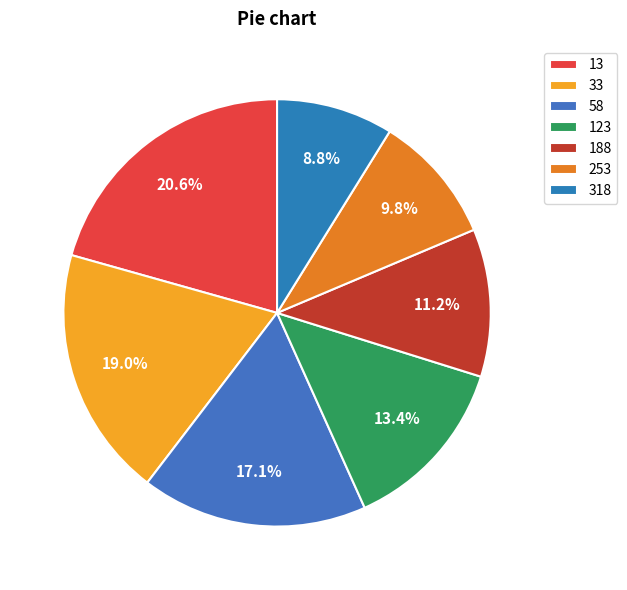

How many slices are in this pie chart?

7